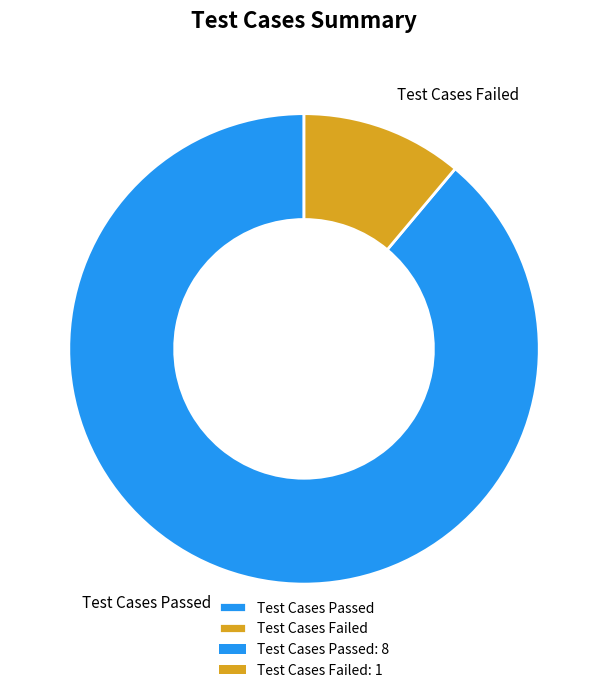

Which category has the biggest portion of the pie?

Test Cases Passed